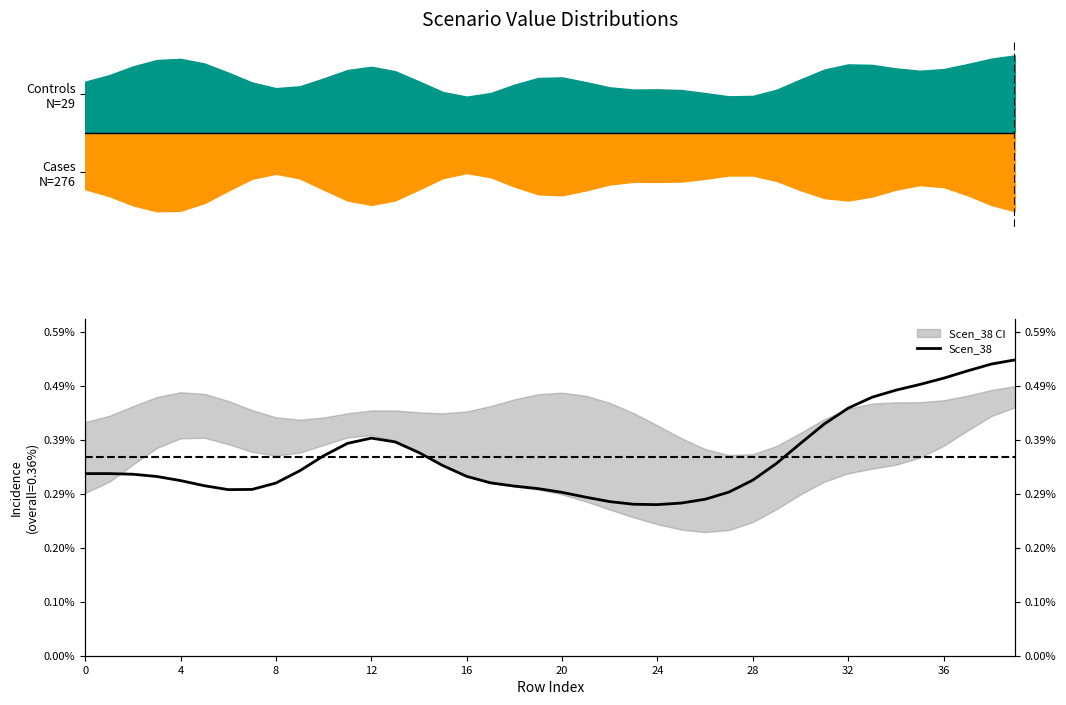

True or false: the data shows 0.0 at 20.

True